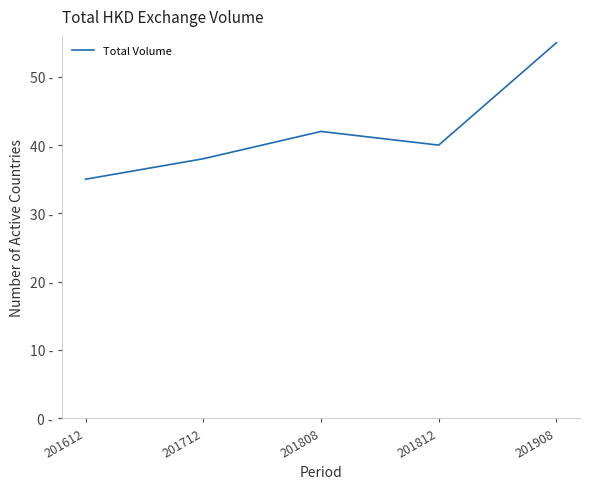

Is this an area chart (filled region under the line)?

No